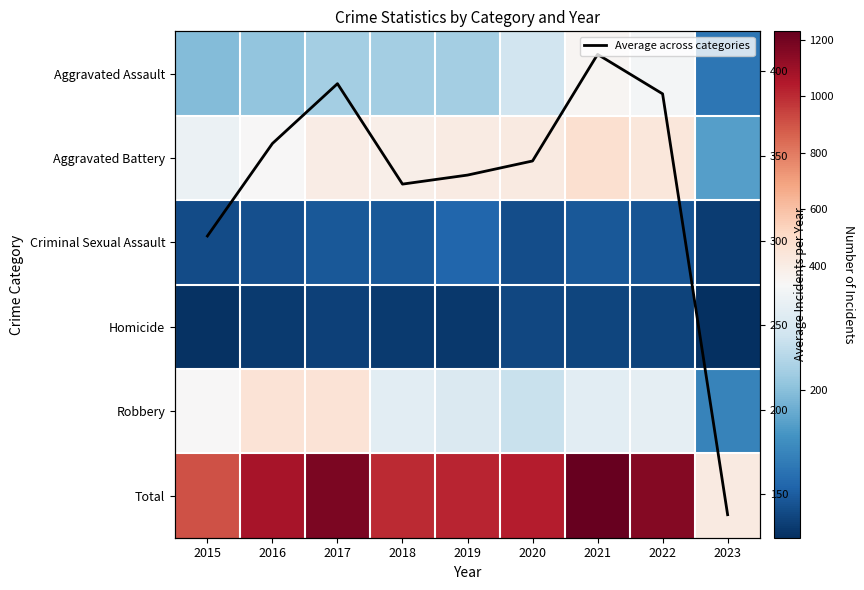

The Total series shows 1041.0 at 2020. True or false?

True